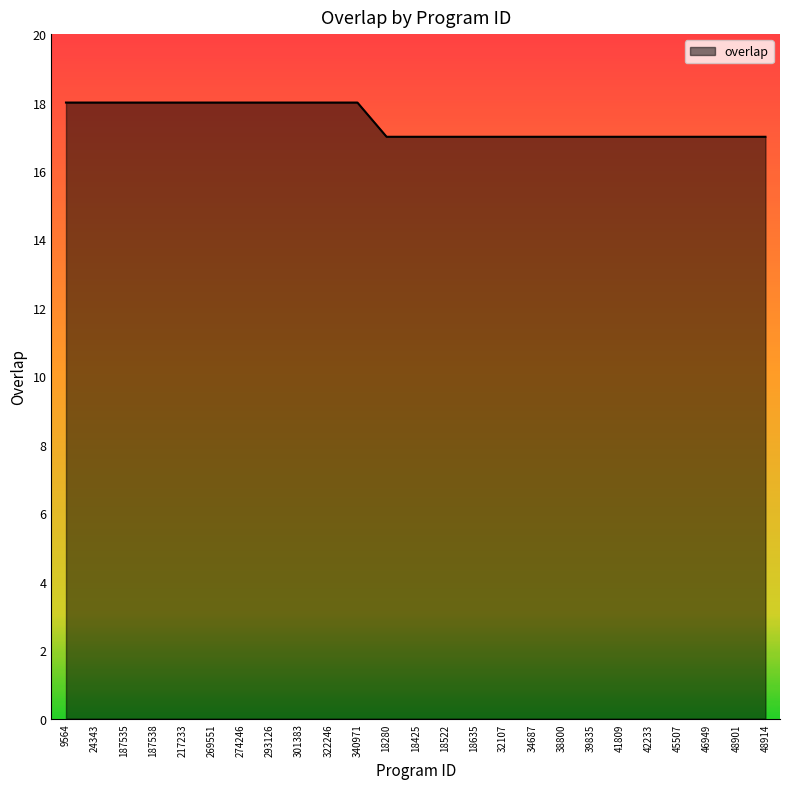

What is the smallest value displayed?

17